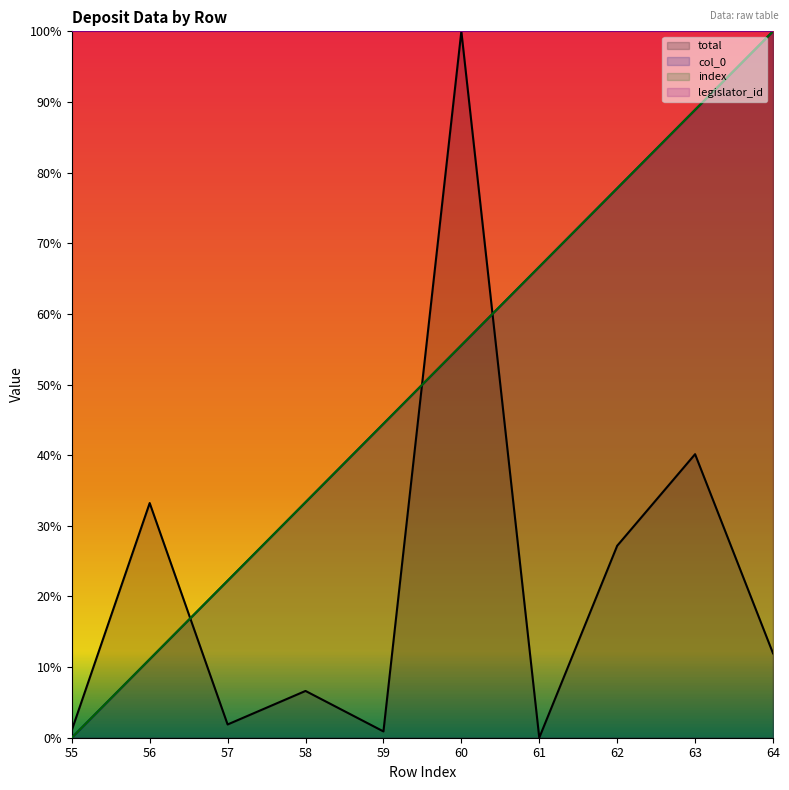

After their last crossing, which series has the higher values: index or total?

index